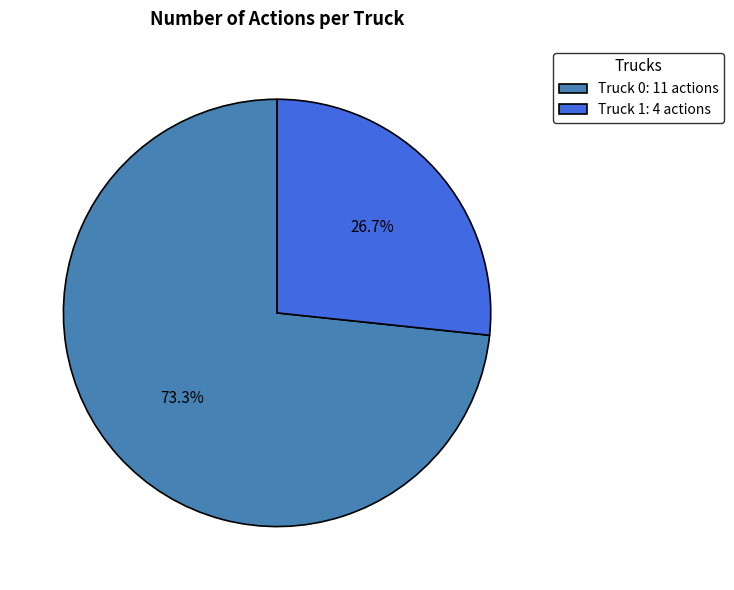

What percentage is NOT represented by Truck 1?

73.3%